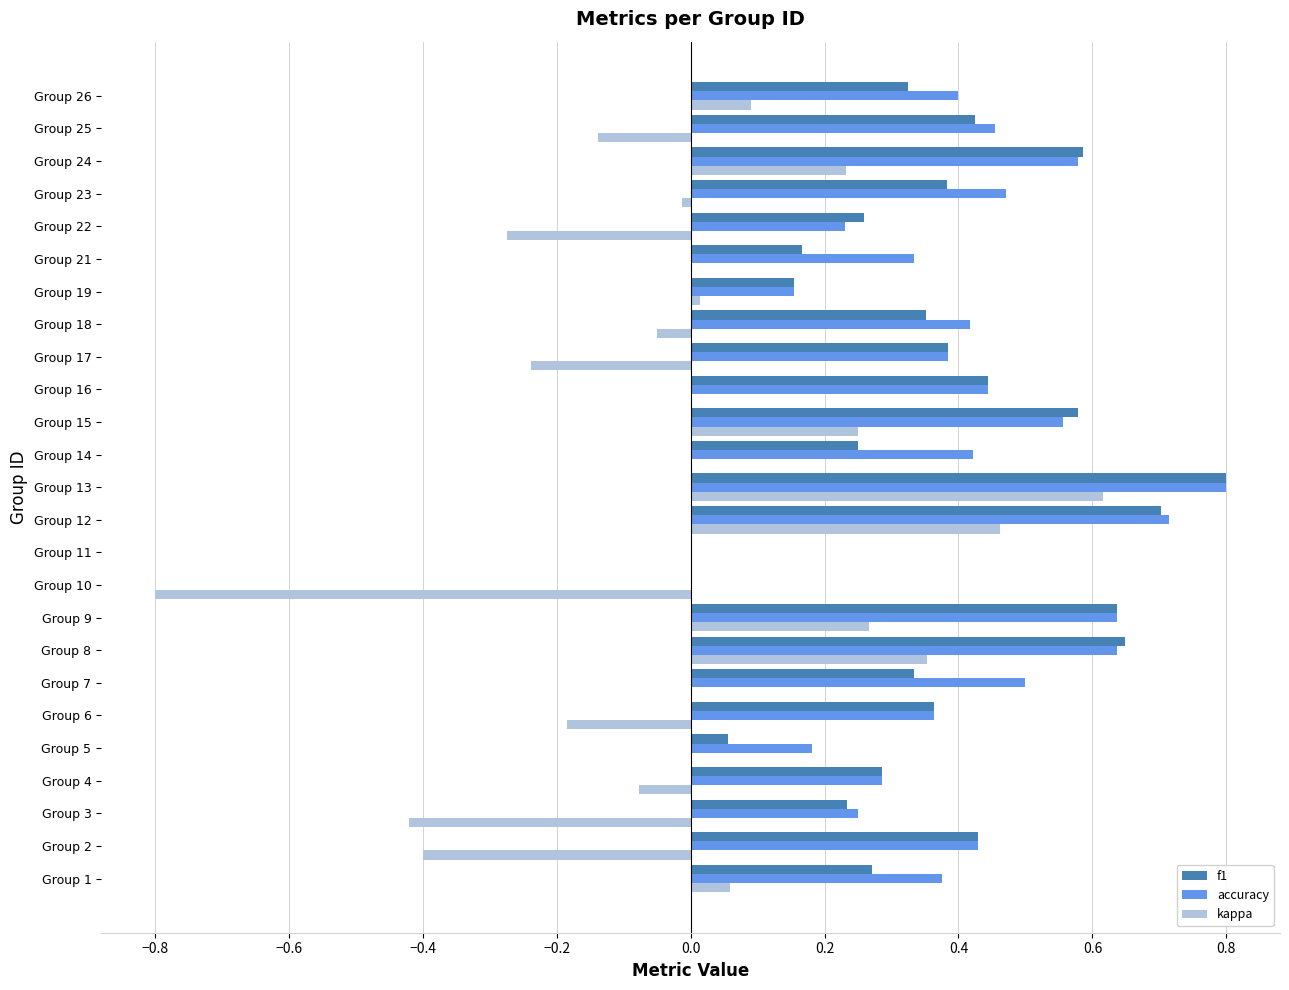

What are all the series names shown in the legend?

f1, accuracy, kappa